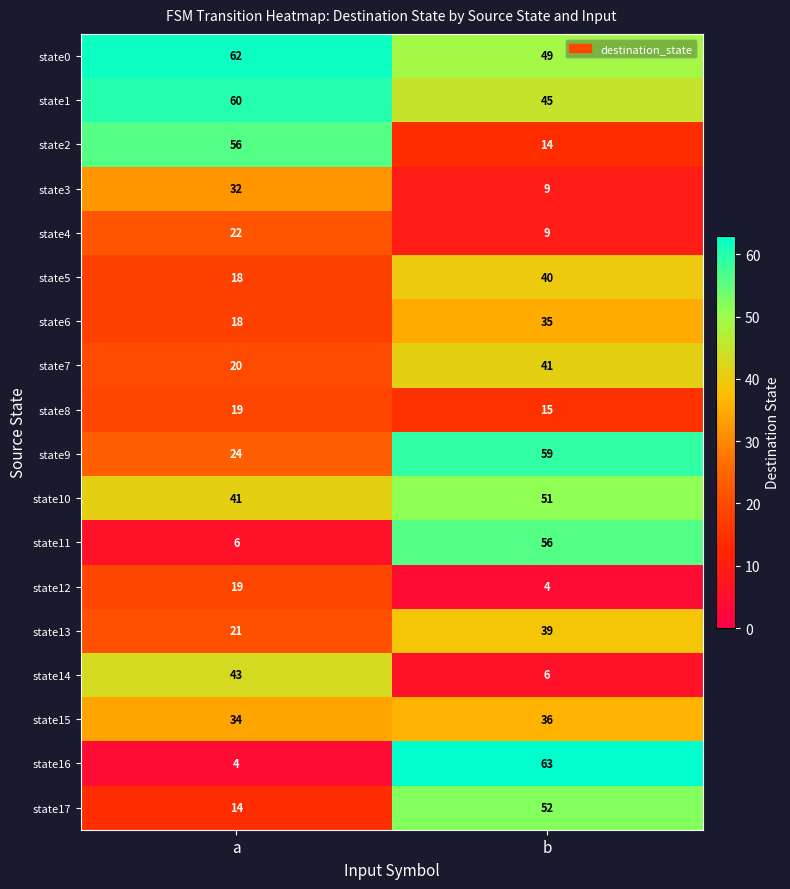

What is the sum of the state13 values at a and b?

60